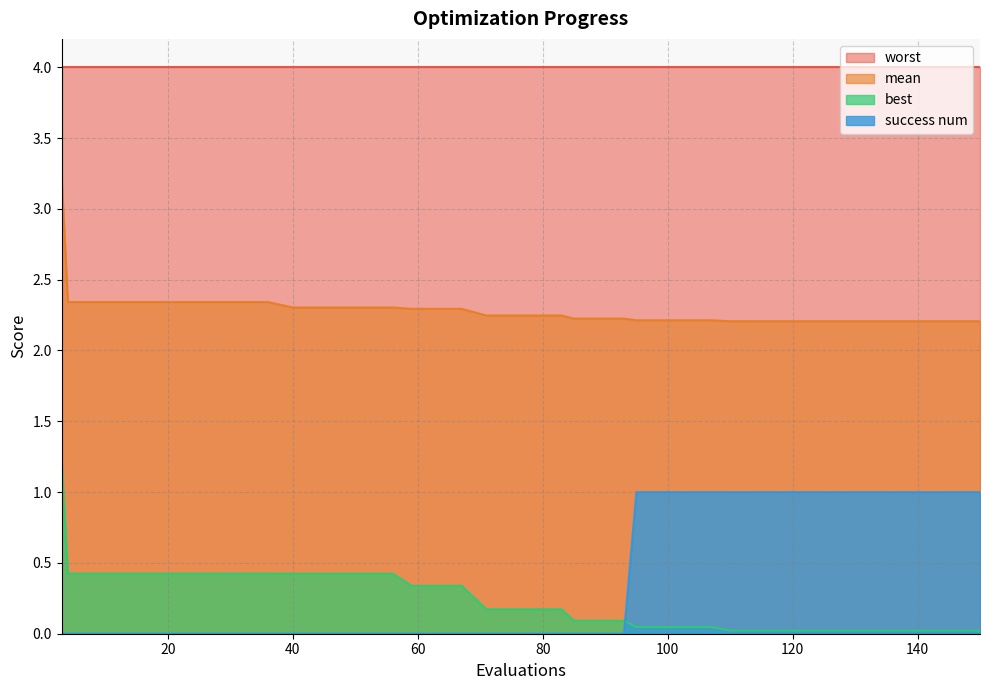

List the series in order of their peak value, lowest first.

success num, best, mean, worst